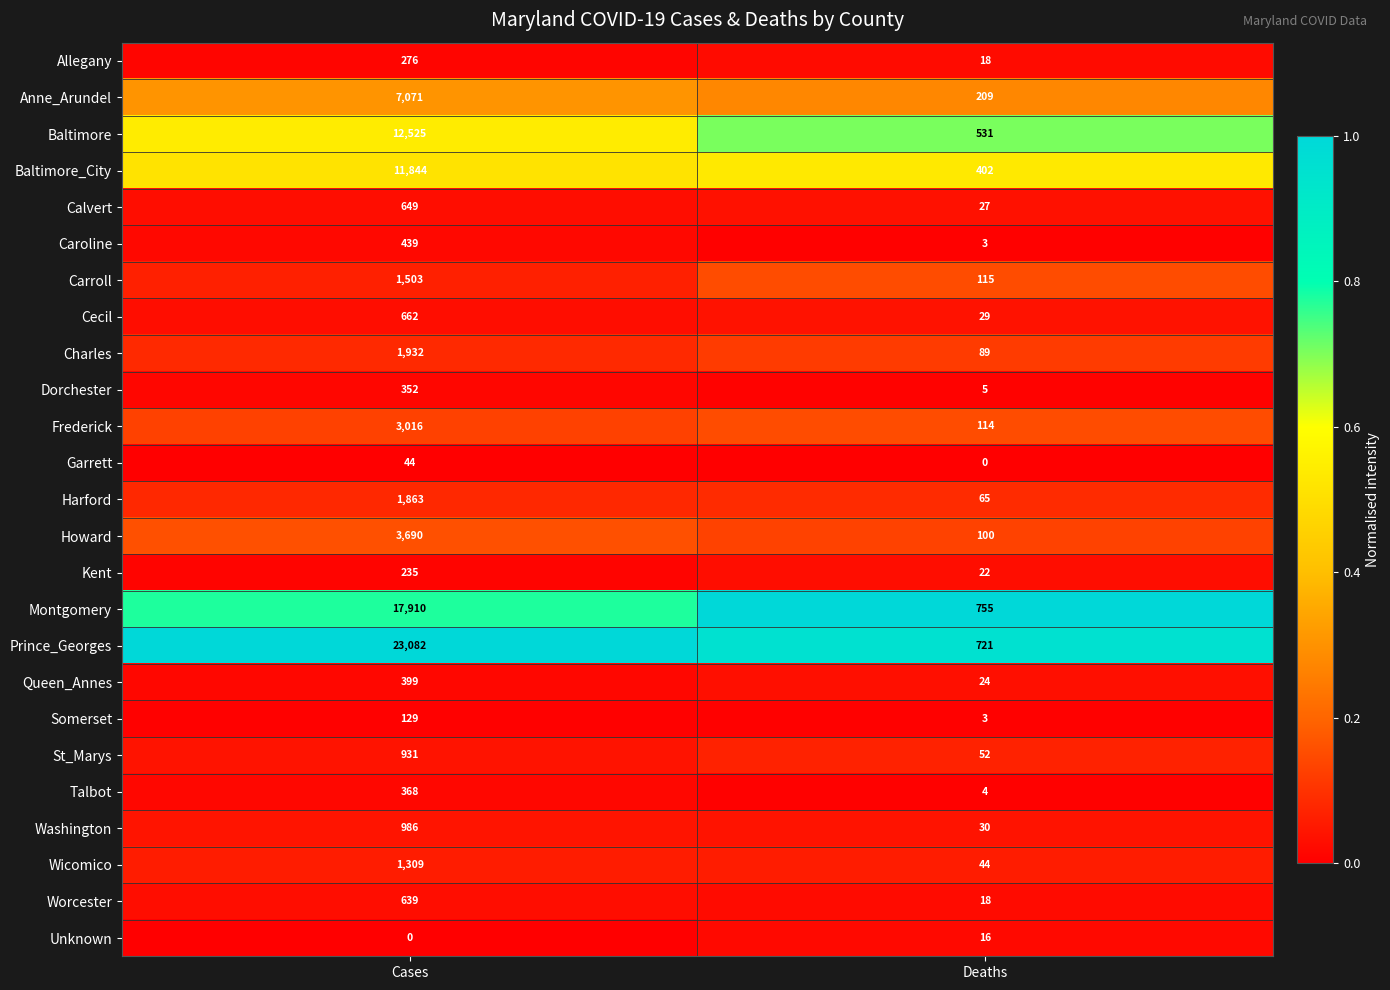

Read the Garrett value at Cases, to the nearest 10.

40